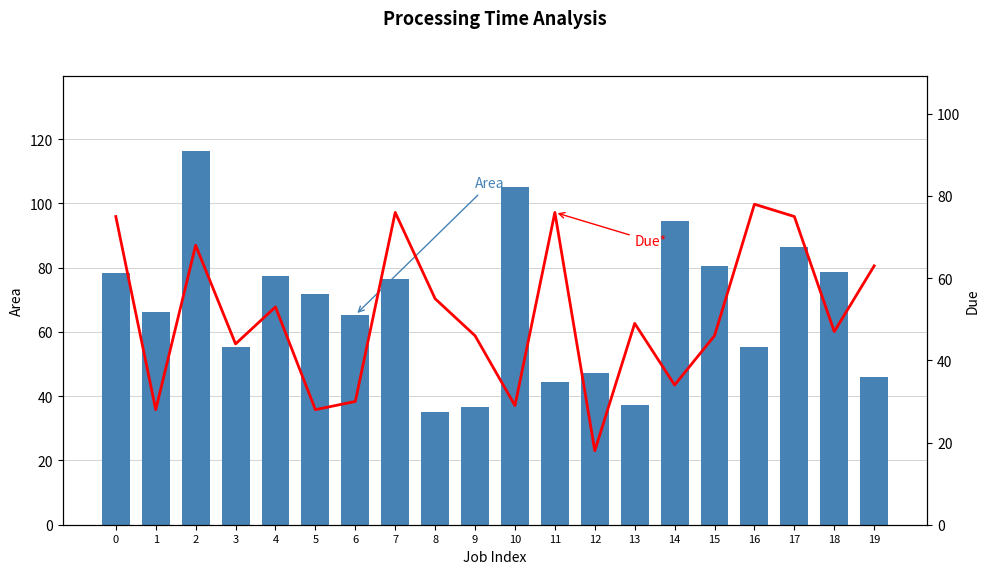

Which series has the largest total across all categories?

Area